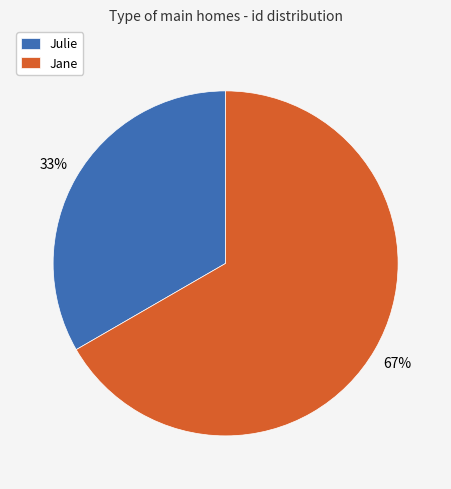

Which has a higher value, Jane or Julie?

Jane